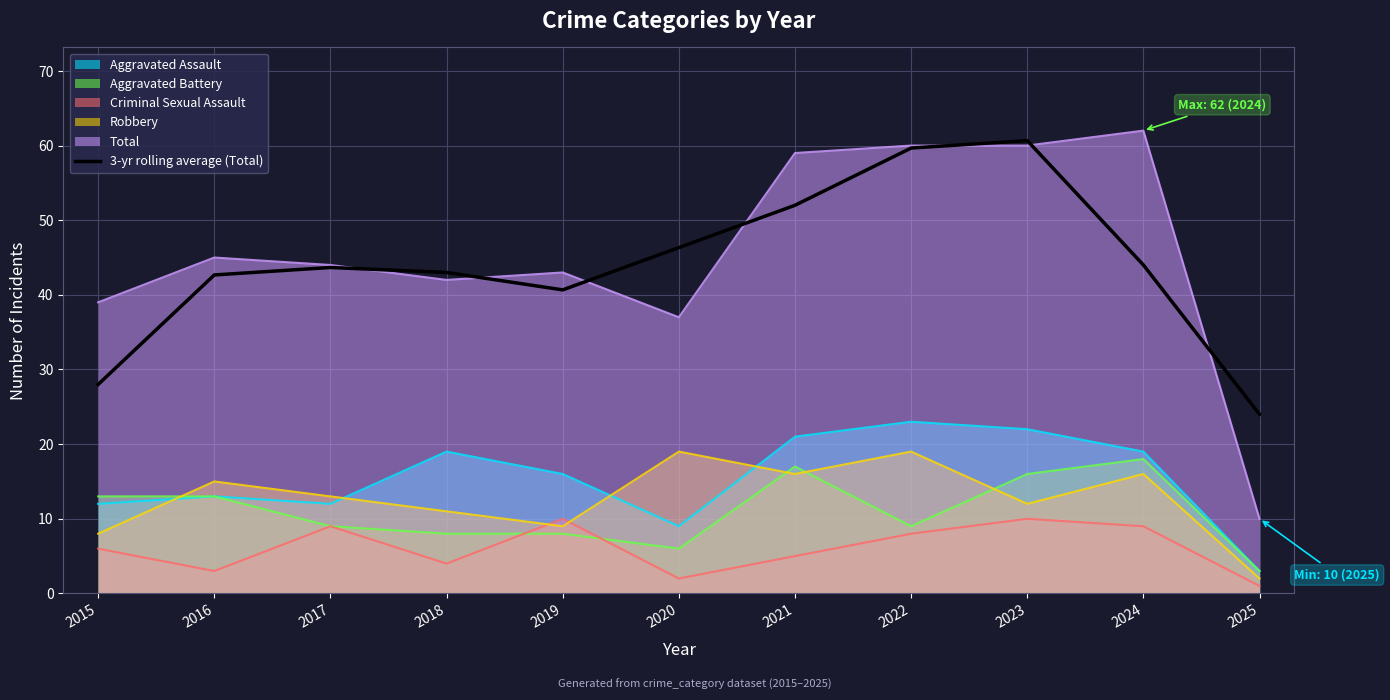

The chart shows a value of 46.3 at 2020. True or false?

True